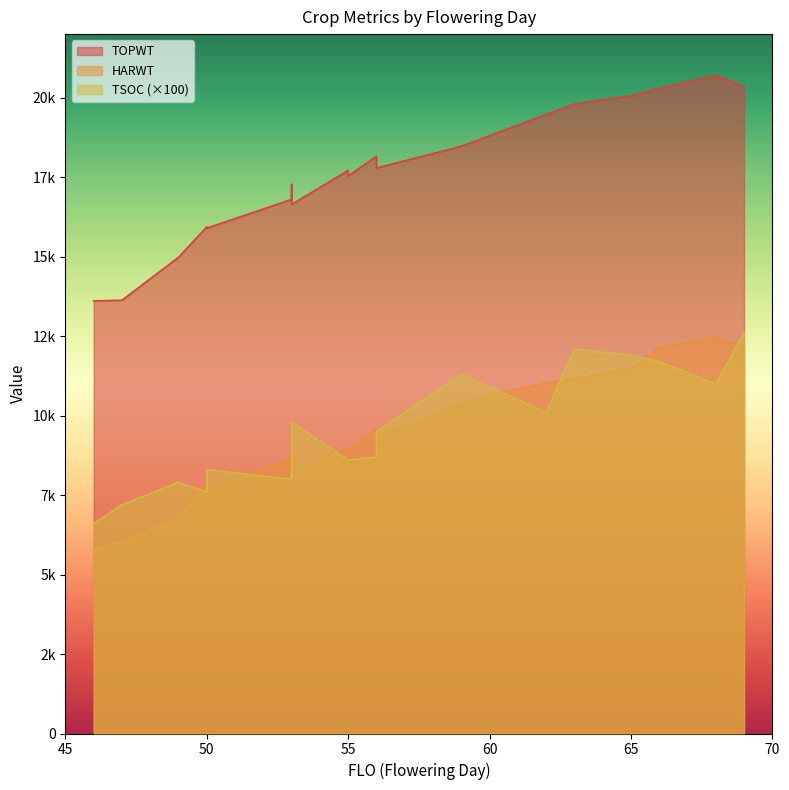

True or false: TSOC has more than 1 interior local peaks.

True